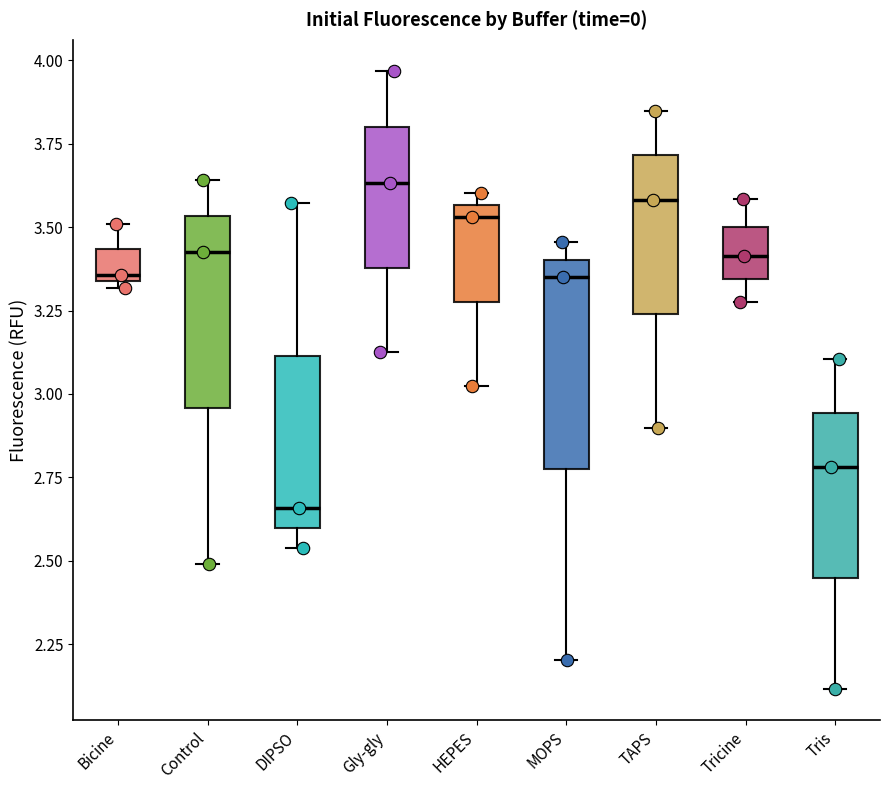

Reading left to right, transcribe this box plot: for each box, give where its median line is, the range the box spans, and where its two whiskers end, as read against the y-axis. The values are not printed on the chart, so give them approximately, as read against the axis.

Bicine: median 3.35 (just above the box's lower edge), box 3.35 to 3.45, whiskers 3.30 to 3.50
Control: median 3.45, box 2.95 to 3.55, whiskers 2.50 to 3.65
DIPSO: median 2.65, box 2.60 to 3.10, whiskers 2.55 to 3.55
Gly-gly: median 3.65, box 3.40 to 3.80, whiskers 3.15 to 3.95
HEPES: median 3.55 (just below the box's upper edge), box 3.30 to 3.55, whiskers 3.00 to 3.60
MOPS: median 3.35, box 2.80 to 3.40, whiskers 2.20 to 3.45
TAPS: median 3.60, box 3.25 to 3.70, whiskers 2.90 to 3.85
Tricine: median 3.40, box 3.35 to 3.50, whiskers 3.30 to 3.60
Tris: median 2.80, box 2.45 to 2.95, whiskers 2.10 to 3.10